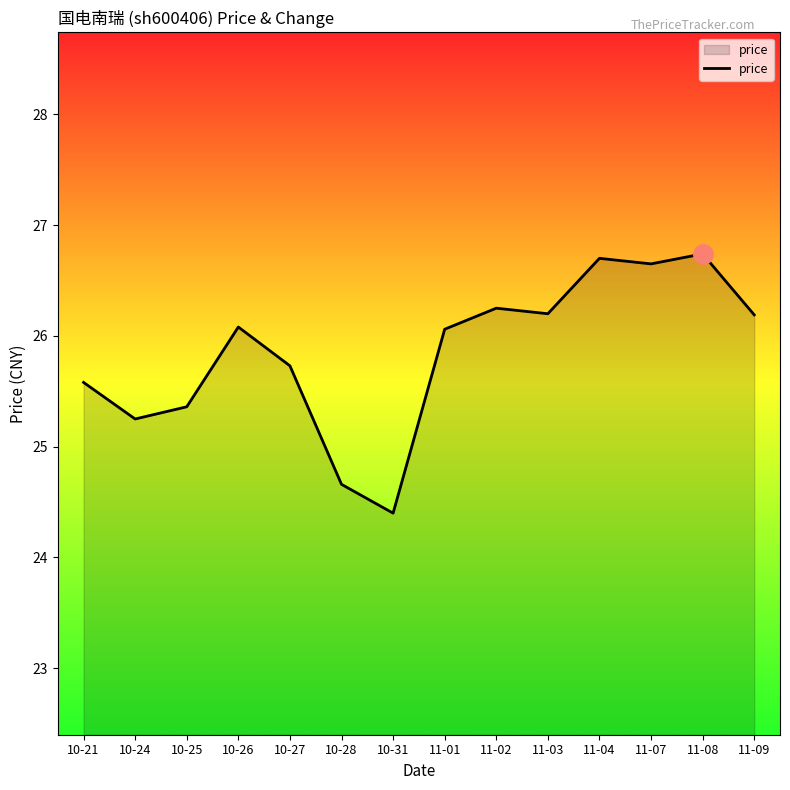

The value at 11-01 is 39.1. True or false?

False